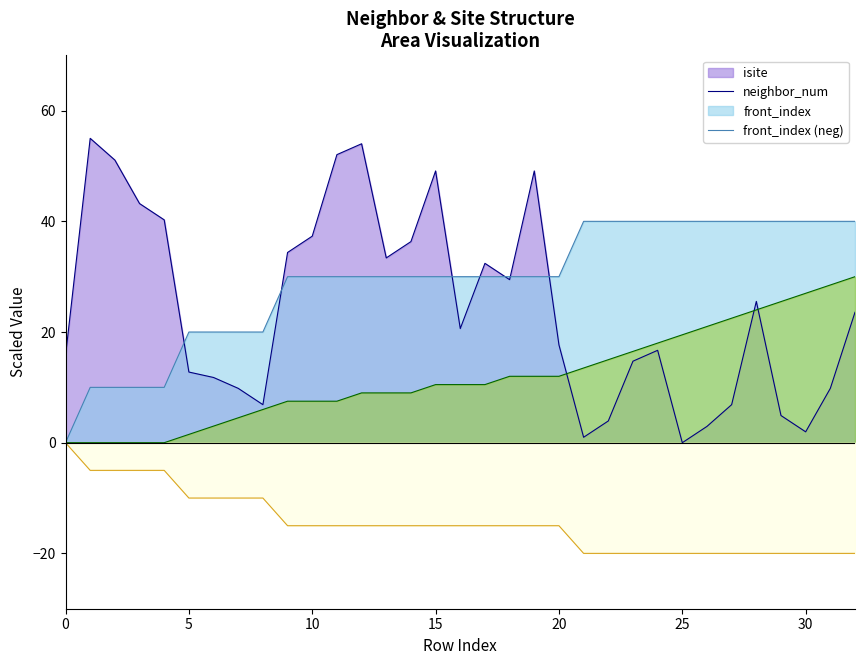

Rank the series by their maximum value, from lowest to highest.

front_index (neg), front_index, neighbor_num, isite